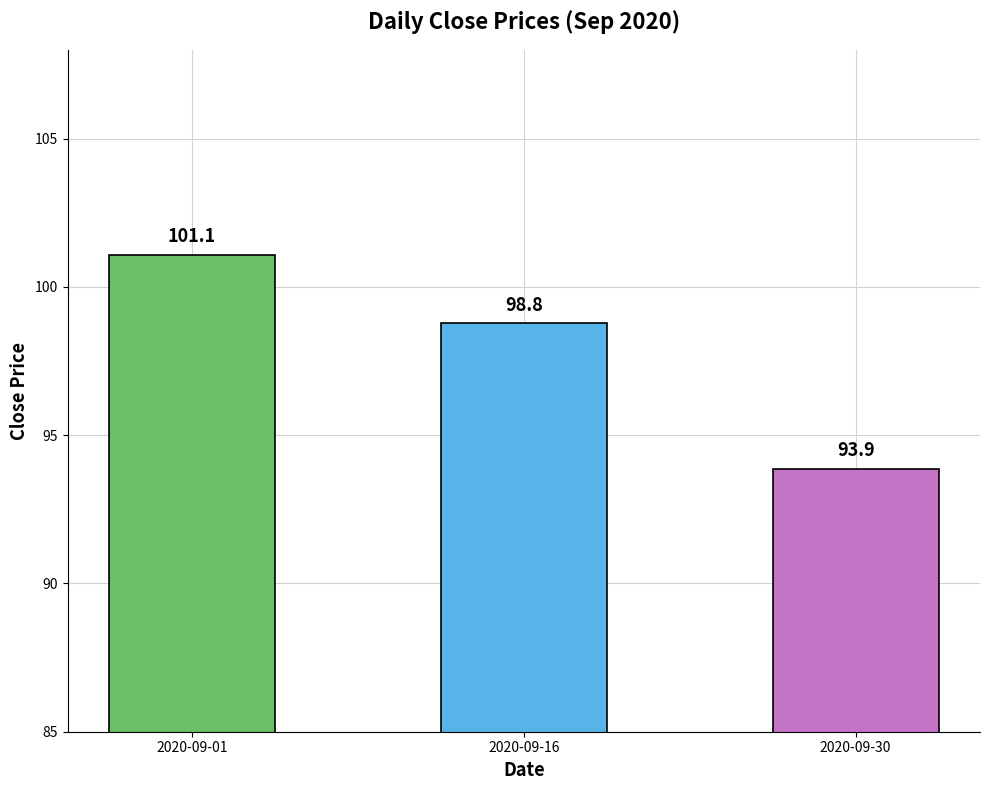

Between 2020-09-16 and 2020-09-01, which is larger?

2020-09-01